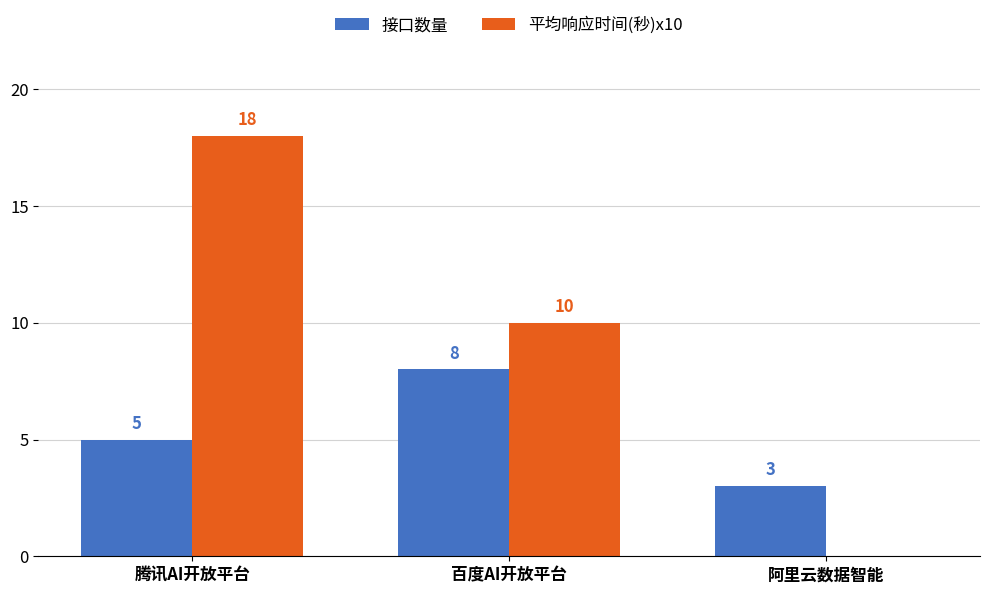

Between 腾讯AI开放平台 and 阿里云数据智能, which series saw the biggest shift?

平均响应时间(秒)x10